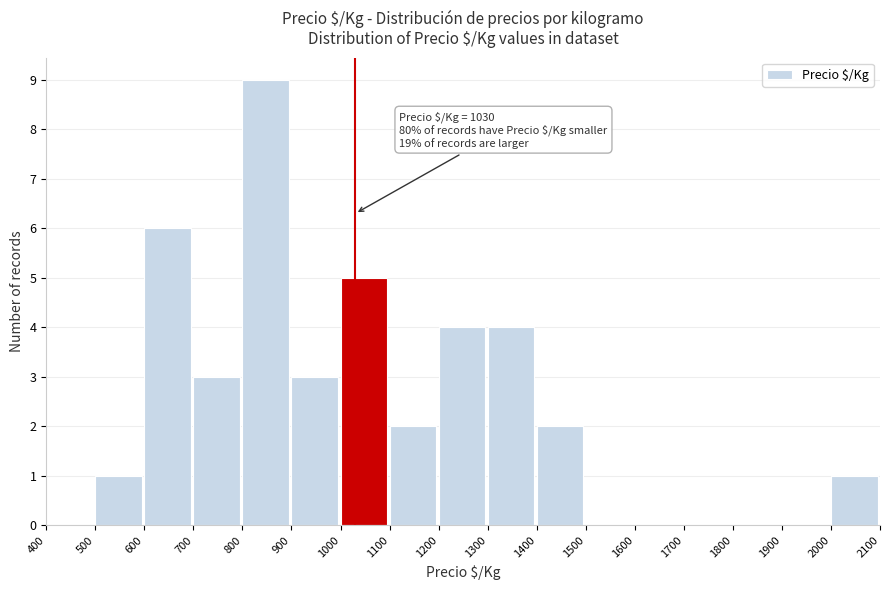

Which range on the x-axis has the tallest bar?

800 to 900